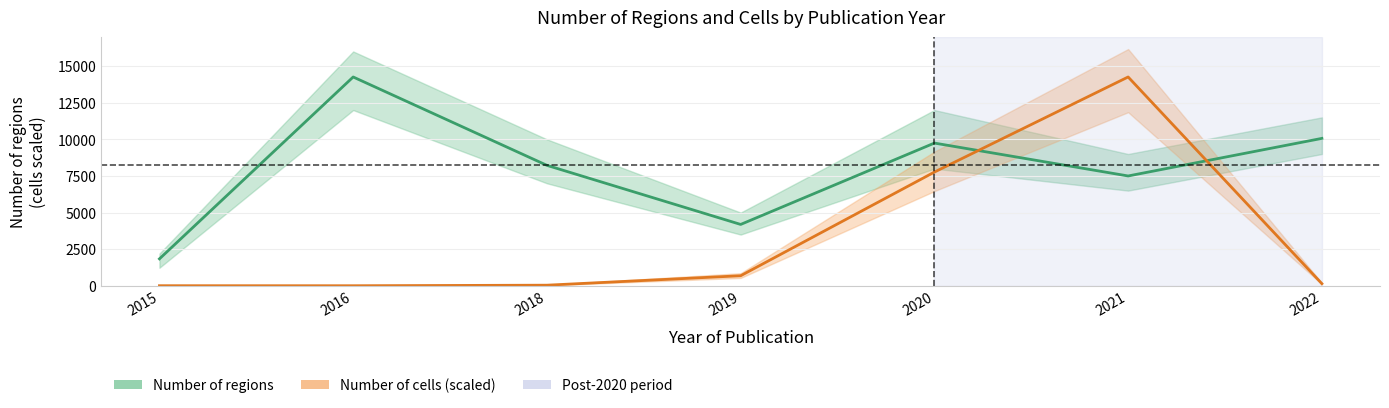

What are all the series names shown in the legend?

Number of regions, Number of cells (scaled)